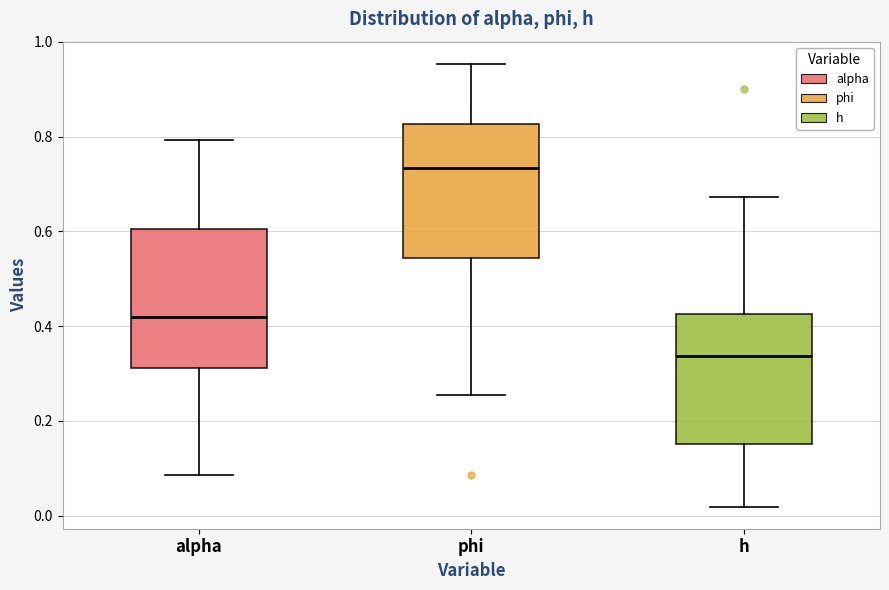

Reading left to right, read every box against the y-axis: the position of its median line, the range the box covers, and the ends of its whiskers. The values are not printed on the chart, so give them approximately, as read against the axis.

alpha: median 0.42, box 0.32 to 0.60, whiskers 0.08 to 0.80
phi: median 0.74, box 0.54 to 0.82, whiskers 0.26 to 0.96
h: median 0.34, box 0.16 to 0.42, whiskers 0.02 to 0.68